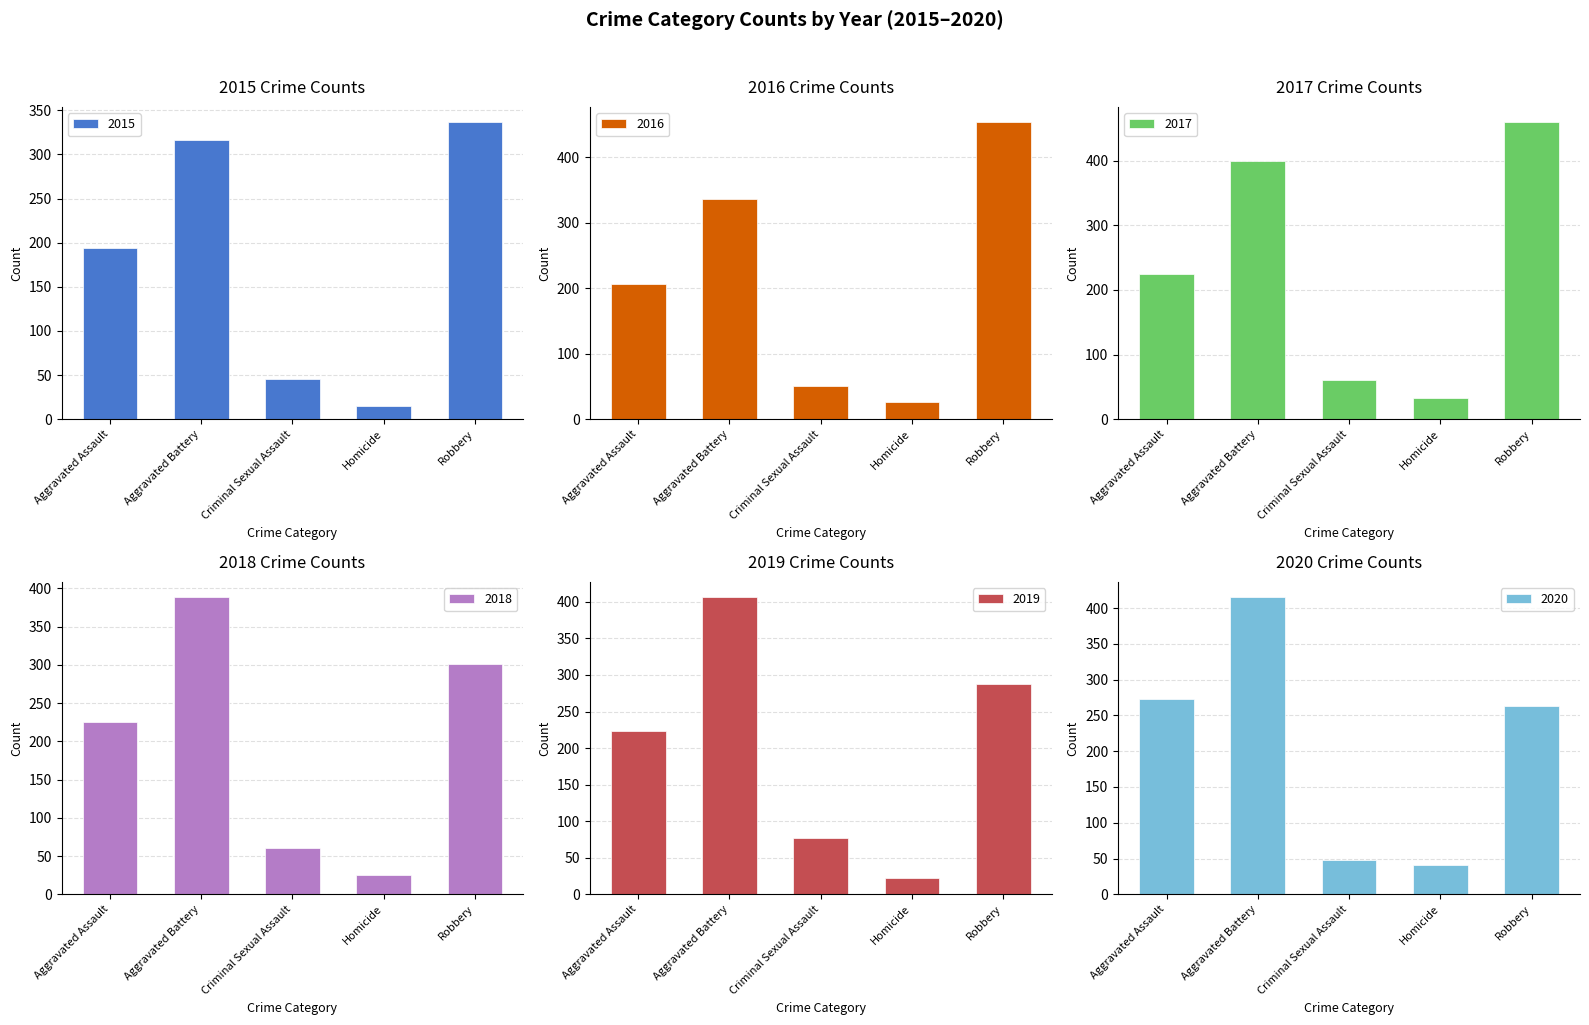

At which label does 2018 reach its peak?

Aggravated Battery